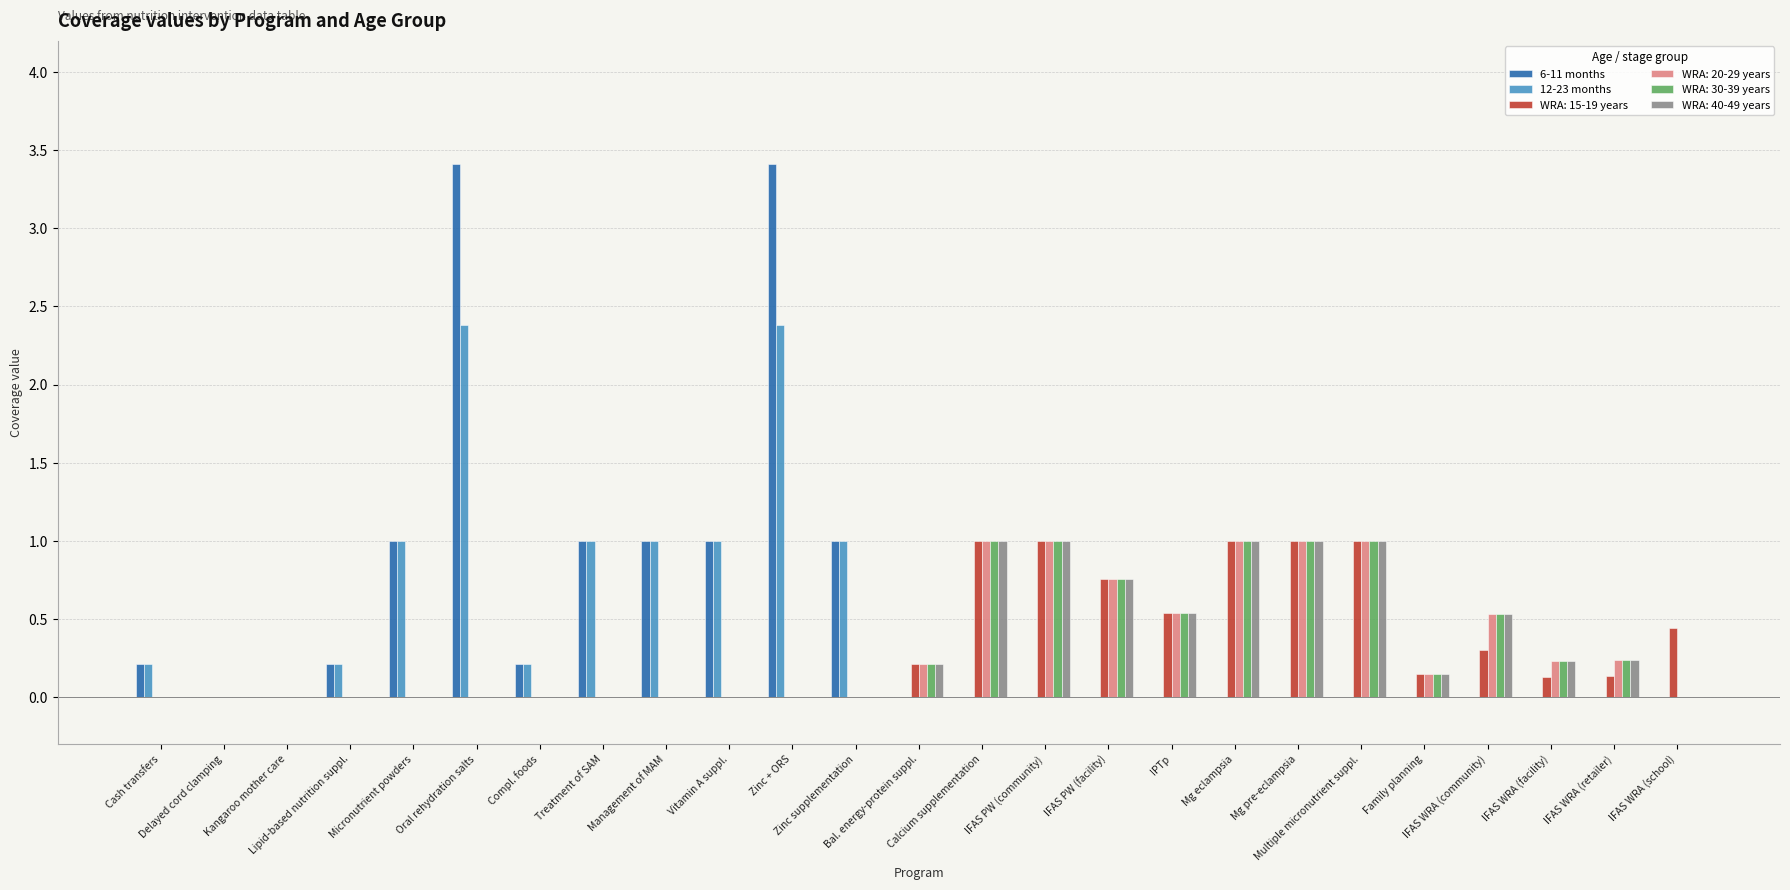

Count the number of categories in the chart.

25